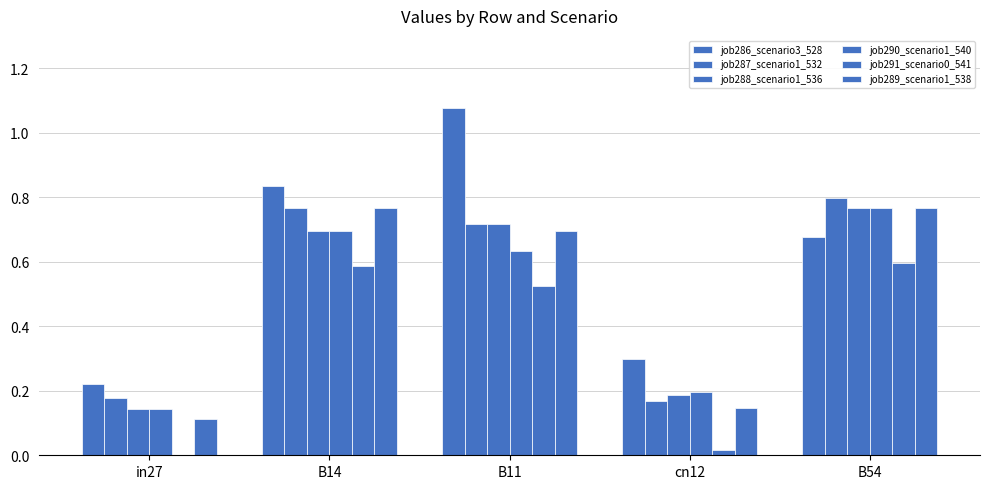

Reading left to right, extract all data points from this chart.

job286_scenario3_528: in27=0.2	B14=0.8	B11=1.1	cn12=0.3	B54=0.7
job287_scenario1_532: in27=0.2	B14=0.8	B11=0.7	cn12=0.2	B54=0.8
job288_scenario1_536: in27=0.1	B14=0.7	B11=0.7	cn12=0.2	B54=0.8
job290_scenario1_540: in27=0.1	B14=0.7	B11=0.6	cn12=0.2	B54=0.8
job291_scenario0_541: in27=0.0	B14=0.6	B11=0.5	cn12=0.0	B54=0.6
job289_scenario1_538: in27=0.1	B14=0.8	B11=0.7	cn12=0.1	B54=0.8